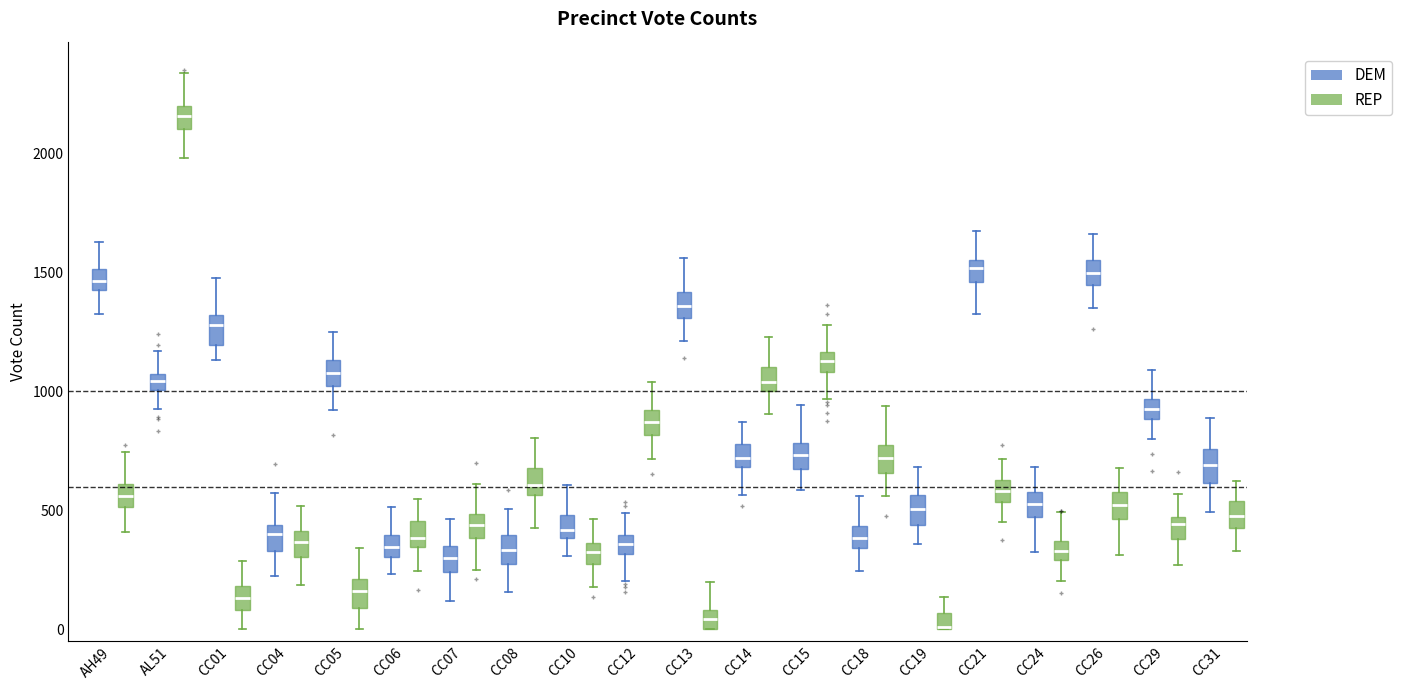

Where does the median line of the box for CC01 (REP) sit on the y-axis? The values are not printed on the chart, so give them approximately, as read against the axis.

150